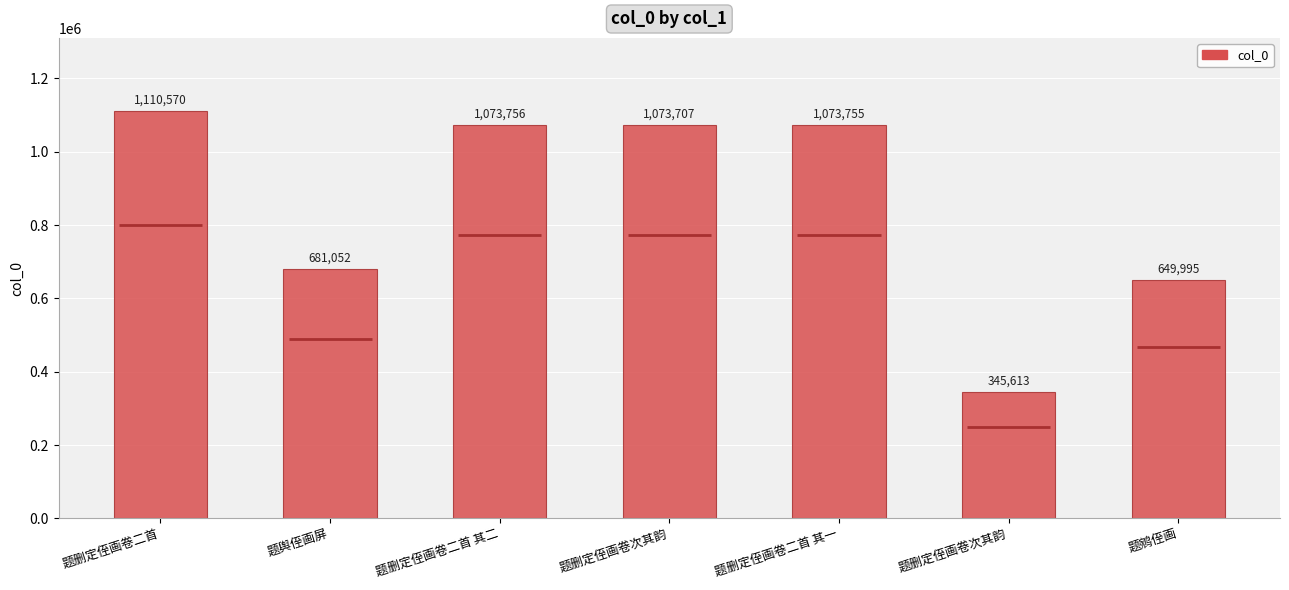

What is the difference between the maximum and minimum values?

764957